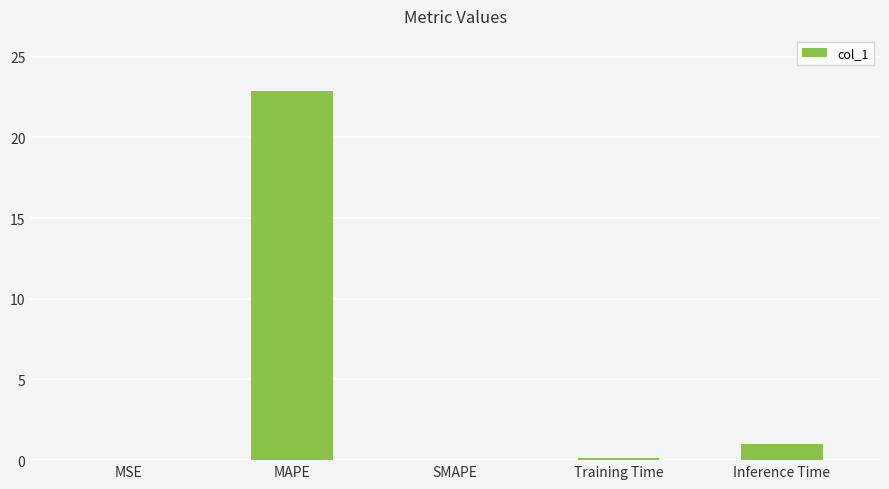

Read the value at Inference Time.

1.0